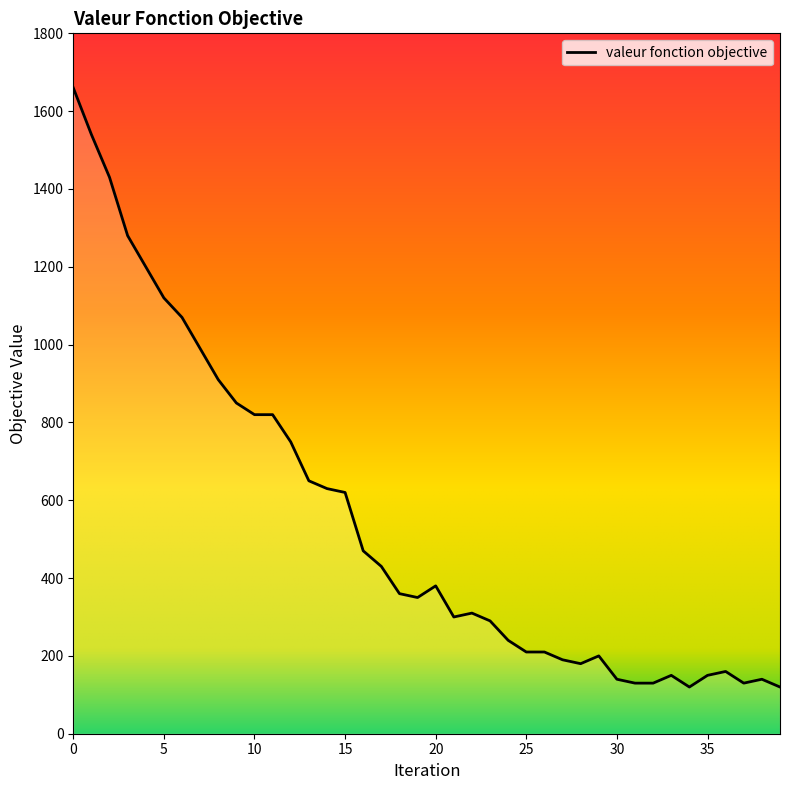

What is the smallest value displayed?

120